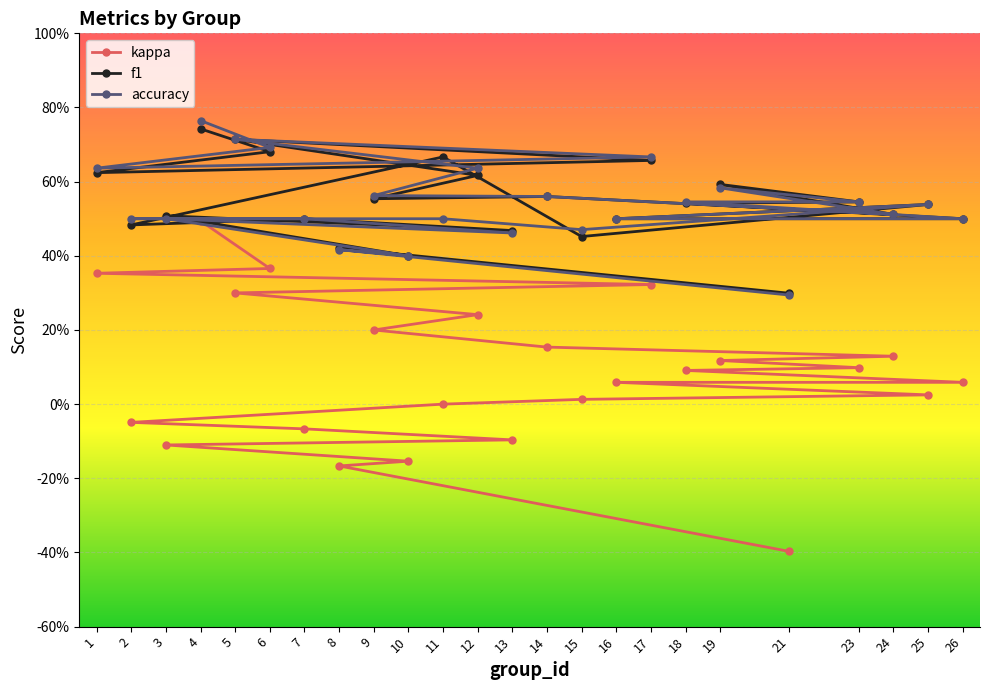

How many values in the kappa series exceed 0?

16